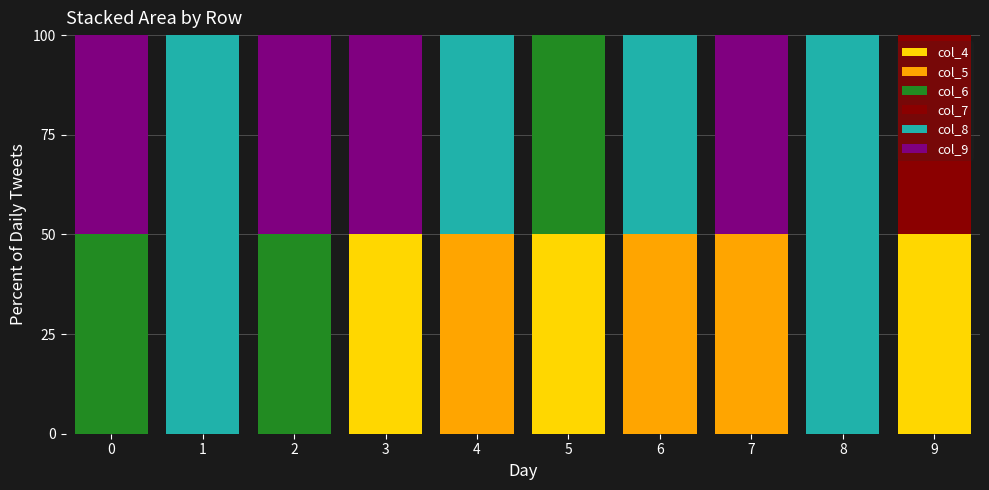

What is the highest value of the col_4 series?

50